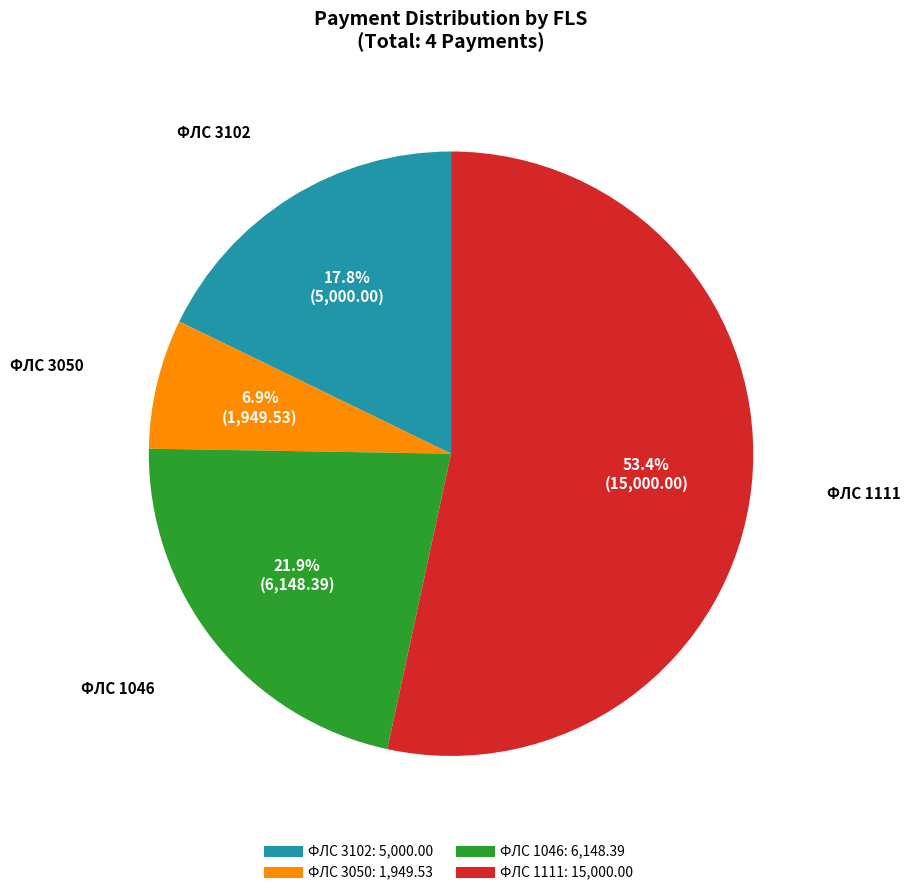

Is there a majority slice in this chart?

Yes